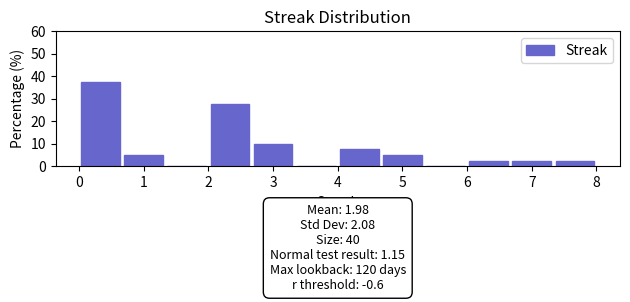

Over which range of the x-axis is the bar tallest?

0.0 to 0.7